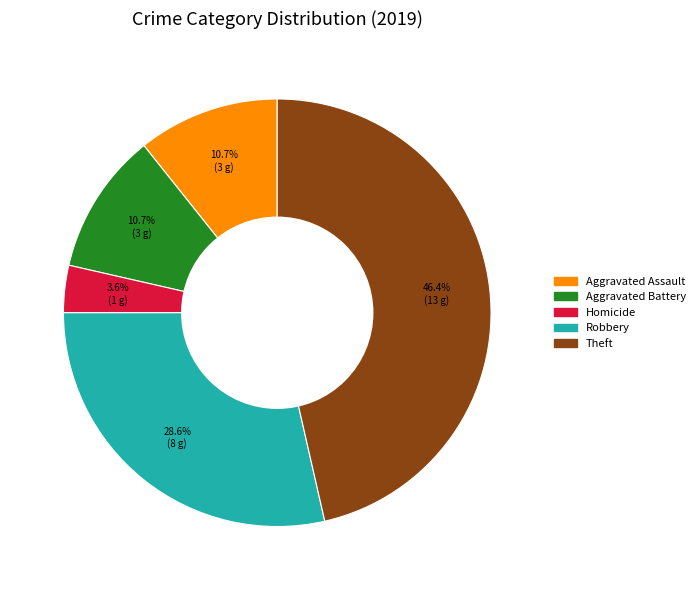

Approximately how many times larger is the value at Aggravated Battery compared to Homicide?

3.0